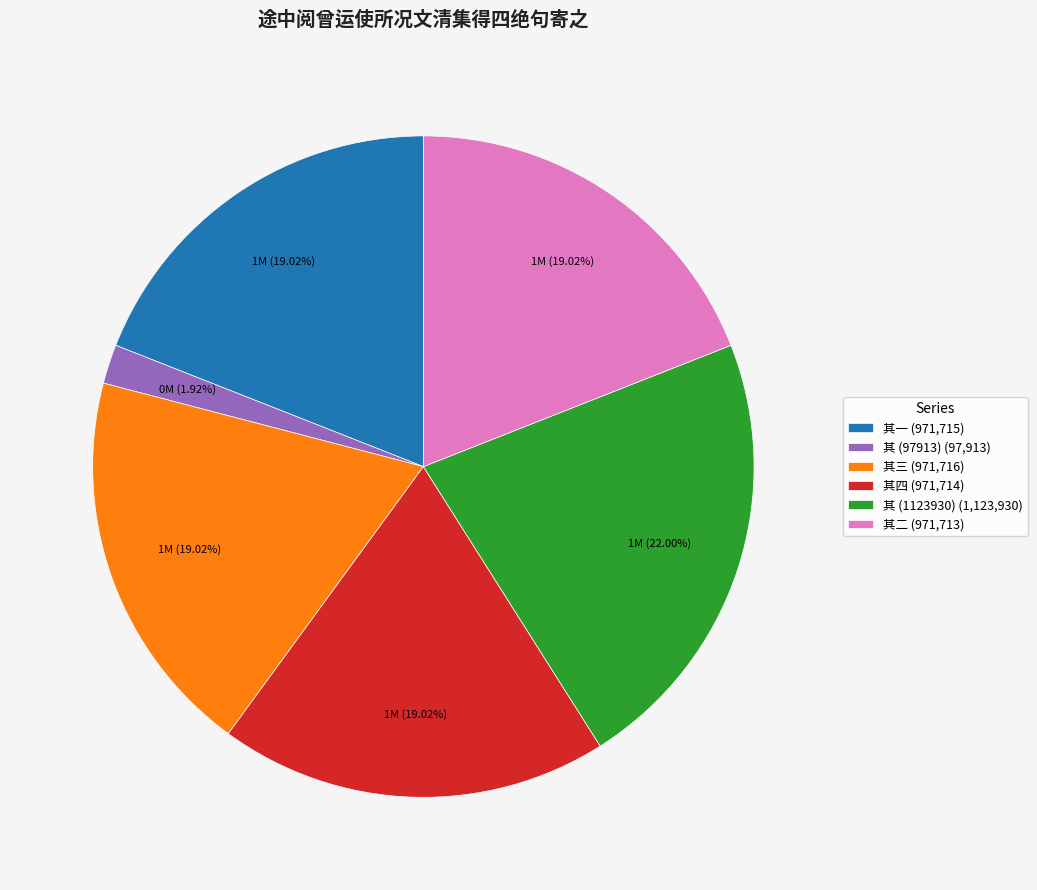

Which has a higher value, 其 (97913) (97,913) or 其一 (971,715)?

其一 (971,715)